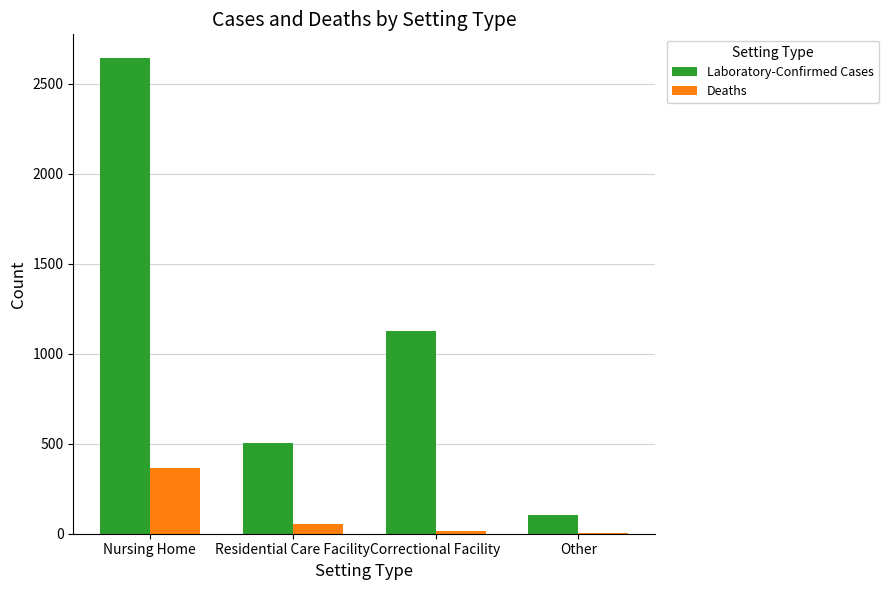

How many distinct data groups are displayed?

2